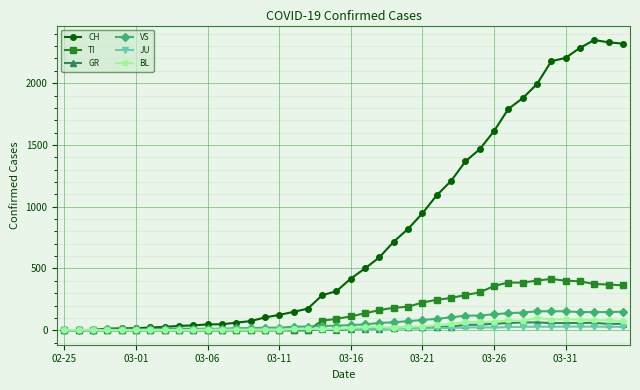

Which series has the widest spread of values?

CH